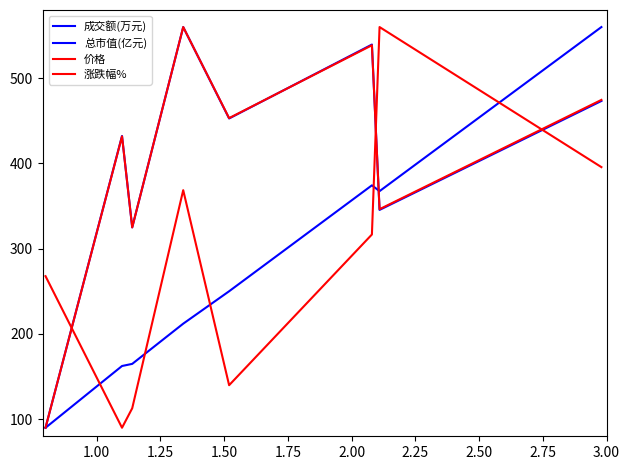

How many lines are shown in the chart?

4